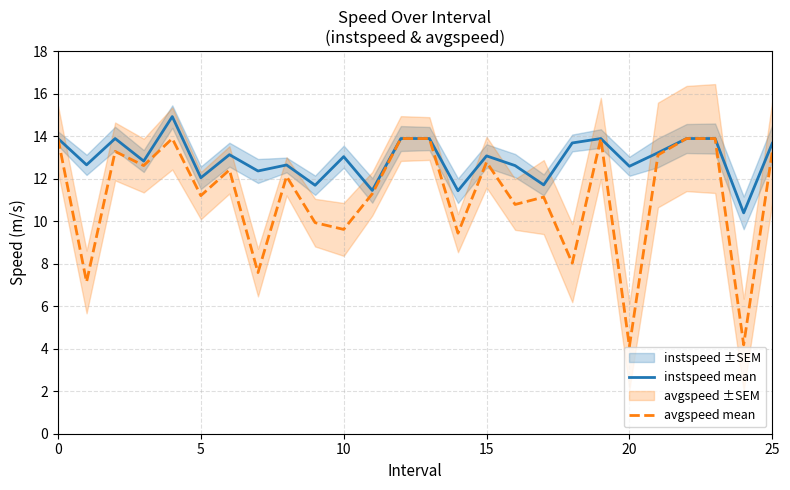

Between 9 and 19, which is larger?

19